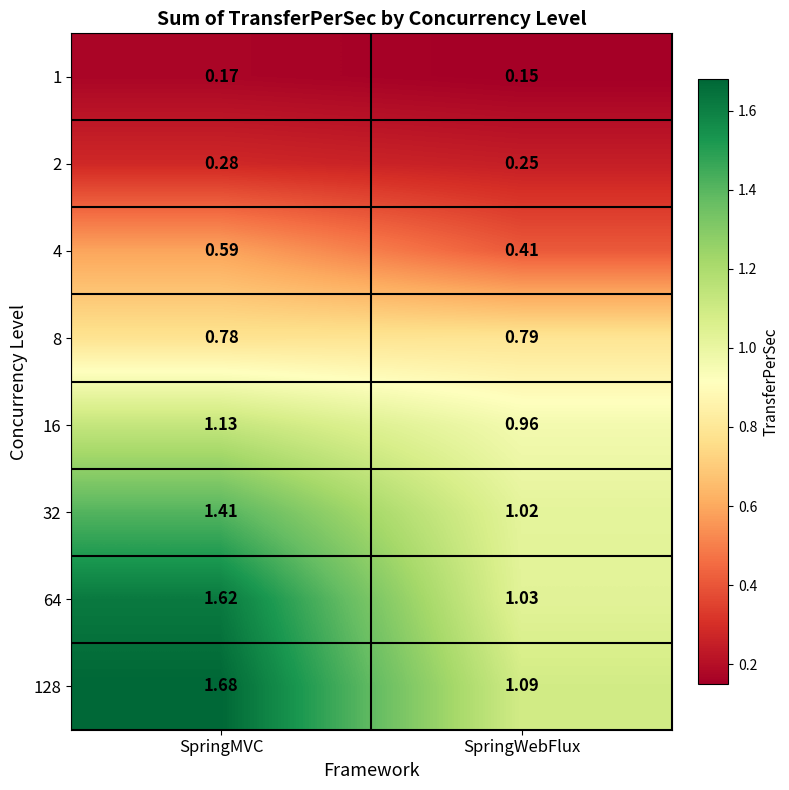

List the labels in order of 128 value, largest first.

SpringMVC, SpringWebFlux